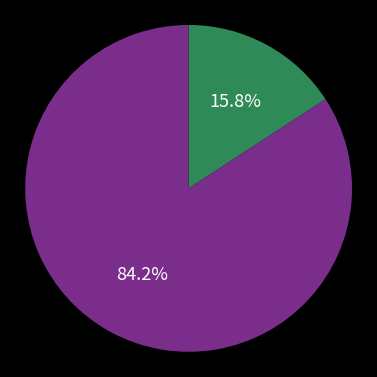

To the nearest percent, what is the average slice percentage?

50%